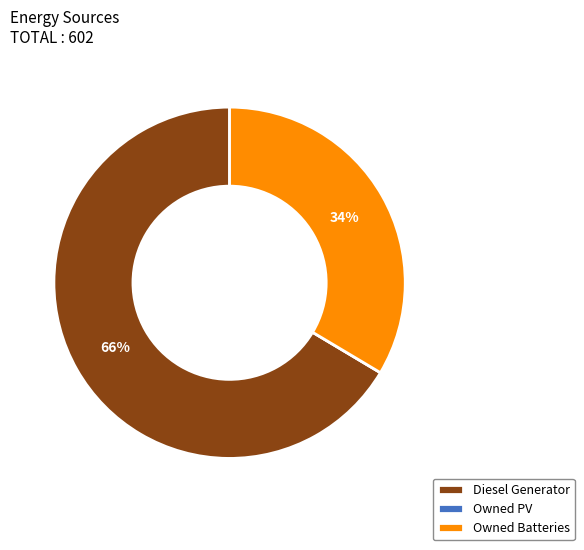

To the nearest percent, what is the average slice percentage?

33%